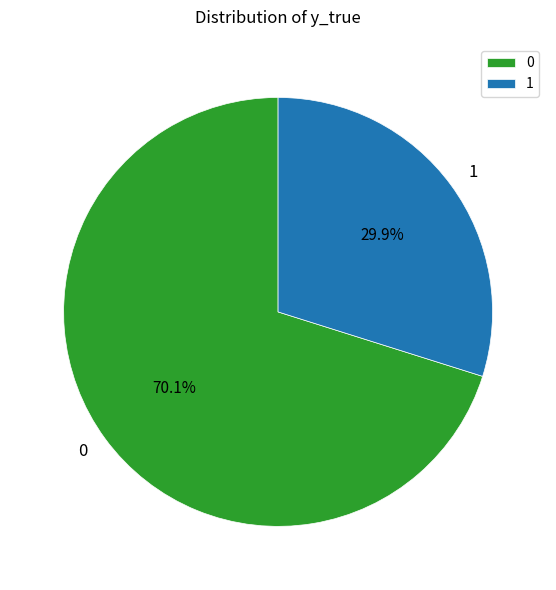

To the nearest percent, what is the difference between the largest and smallest slice percentages?

40%